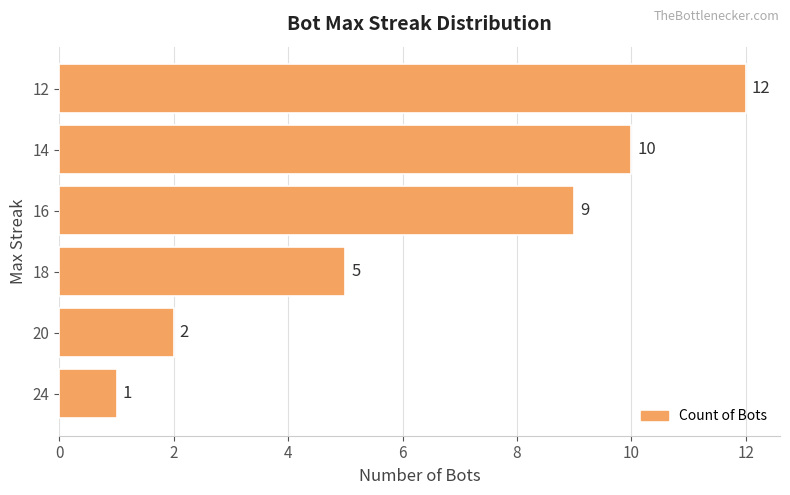

What is the ratio of the value at 14 to the value at 20?

5.0